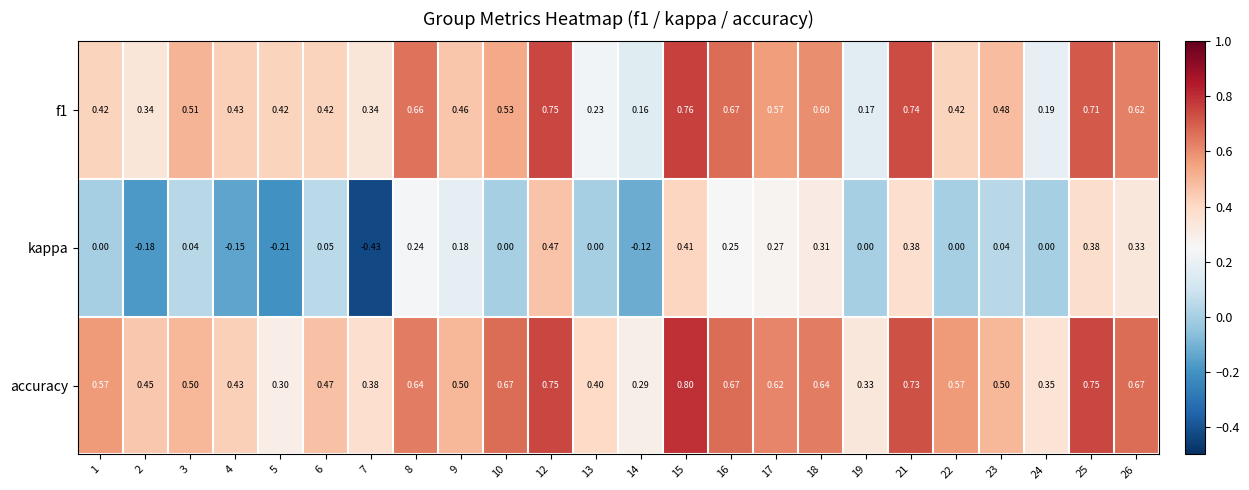

Between 22 and 25, which series saw the biggest shift?

kappa